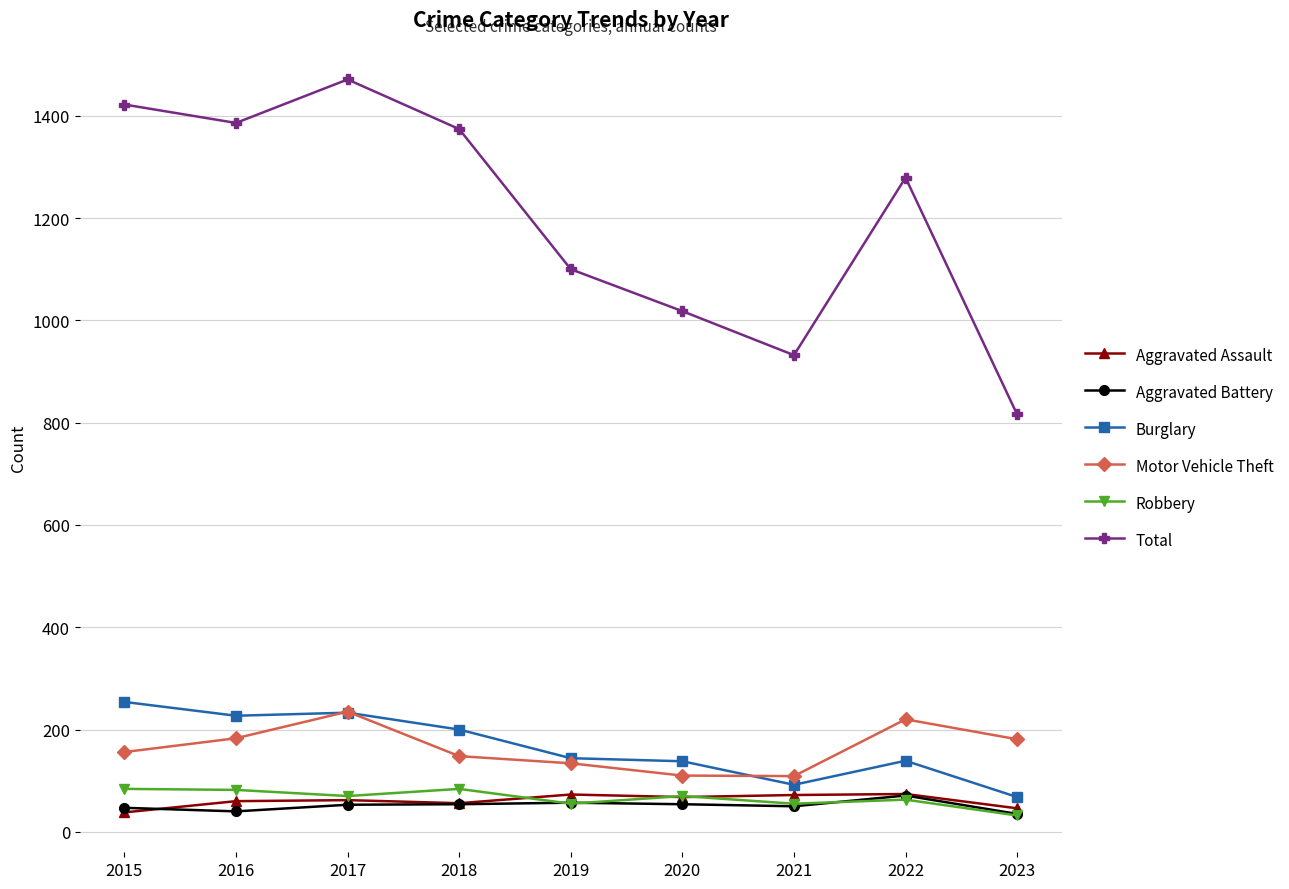

What is the value of the Aggravated Battery point at the 7th from the left?

50